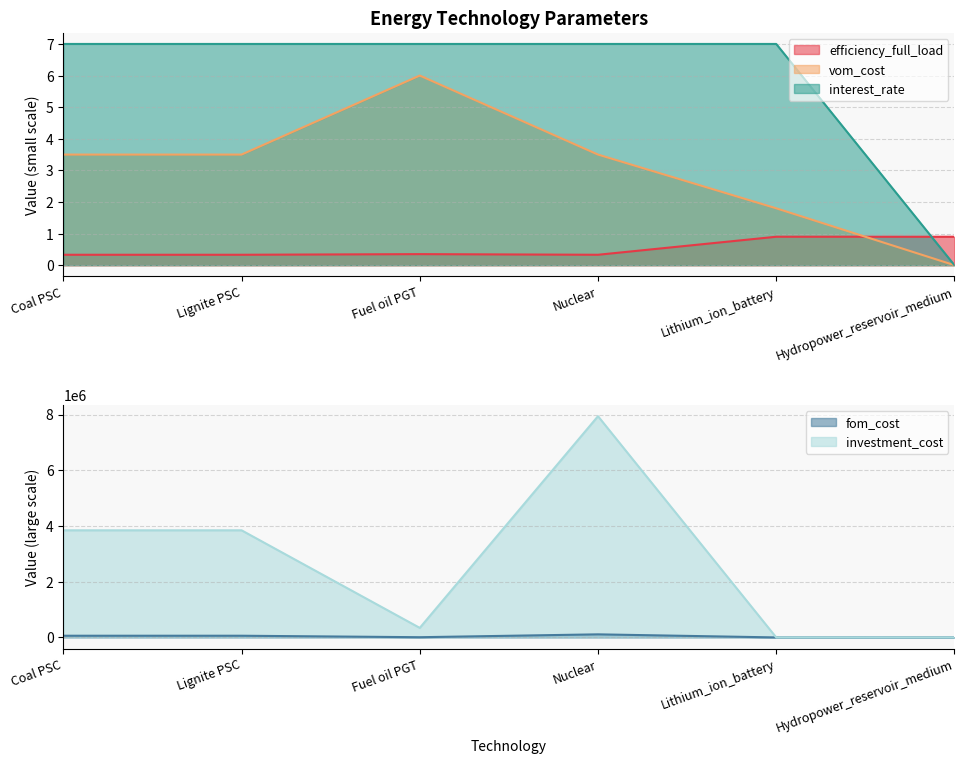

How many interest_rate values are between 7 and 8?

5